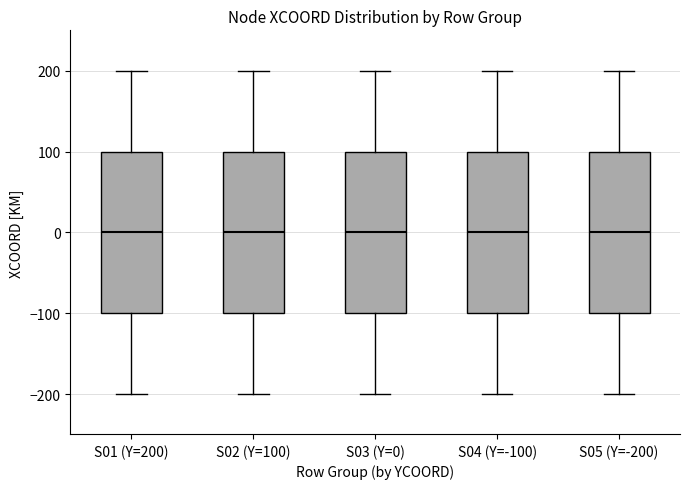

Reading left to right, transcribe this box plot: for each box, give where its median line is, the range the box spans, and where its two whiskers end, as read against the y-axis. The values are not printed on the chart, so give them approximately, as read against the axis.

S01 (Y=200): median 0, box -100 to 100, whiskers -200 to 200
S02 (Y=100): median 0, box -100 to 100, whiskers -200 to 200
S03 (Y=0): median 0, box -100 to 100, whiskers -200 to 200
S04 (Y=-100): median 0, box -100 to 100, whiskers -200 to 200
S05 (Y=-200): median 0, box -100 to 100, whiskers -200 to 200